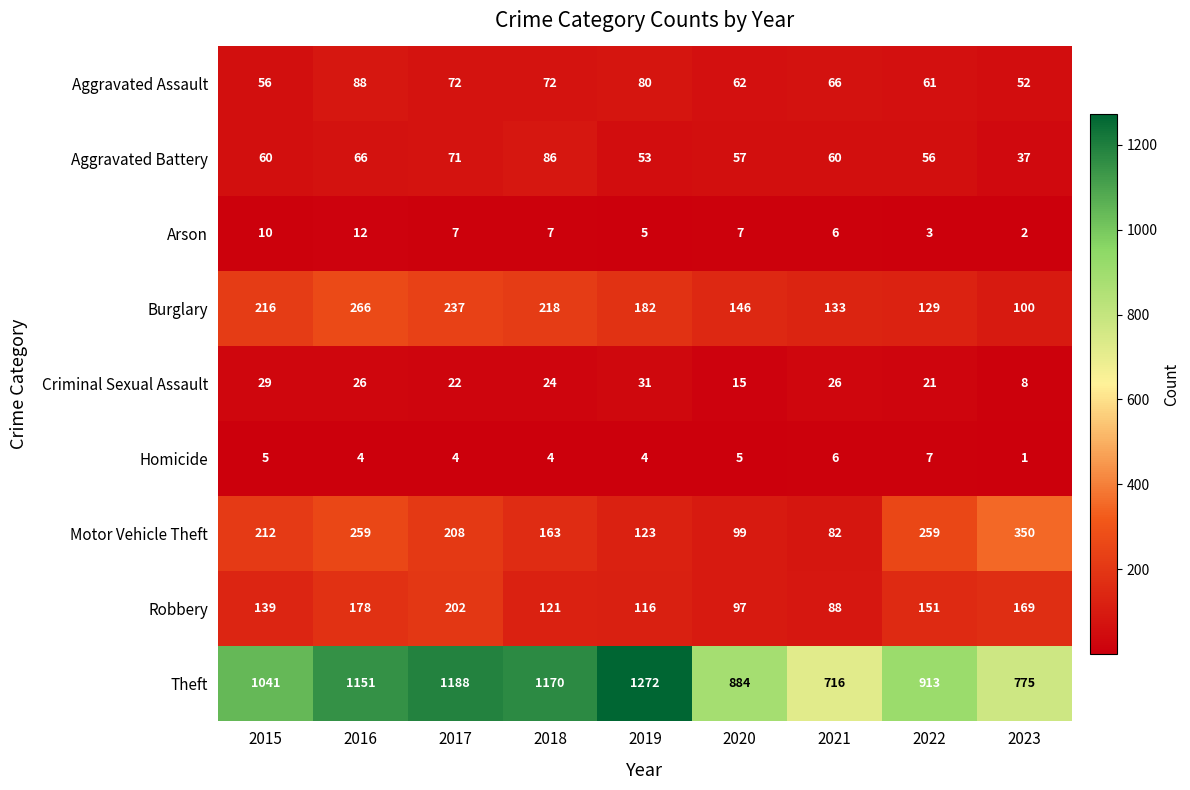

What is the greatest value displayed?

1272